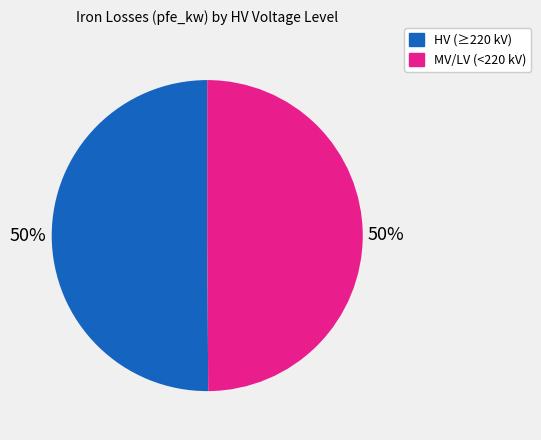

To the nearest percent, what is the average slice percentage?

50%